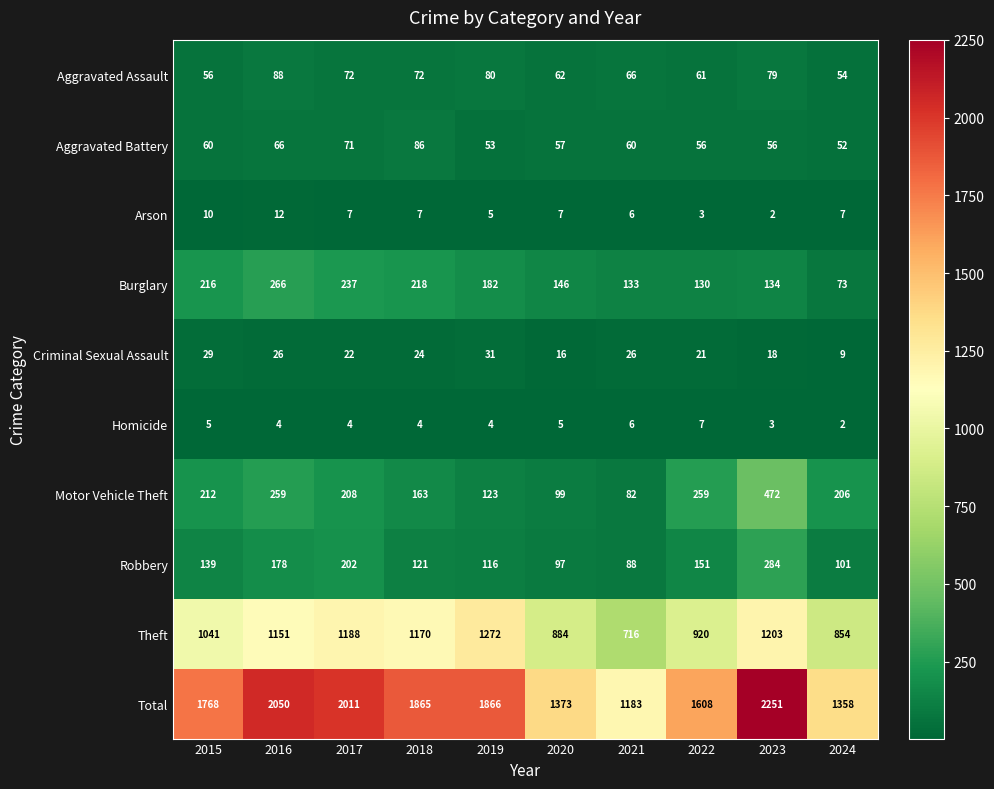

What is the difference between the highest and lowest values at 2021?

1177